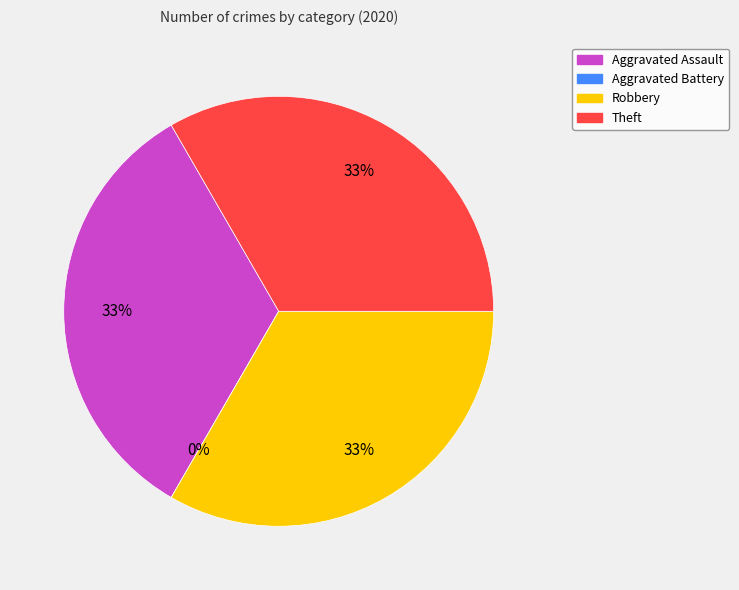

To the nearest percent, what is the combined percentage of Aggravated Battery and Robbery?

33%